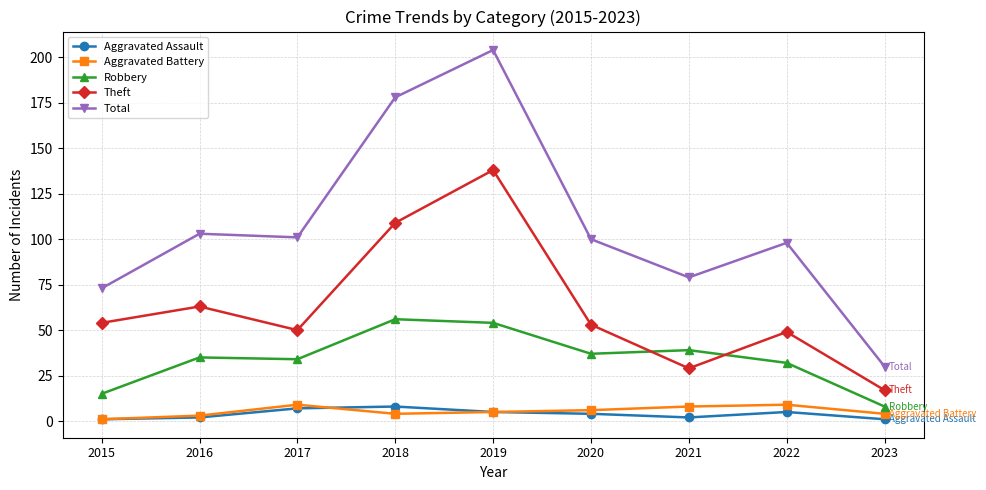

At which category does Theft reach its first local valley?

2017